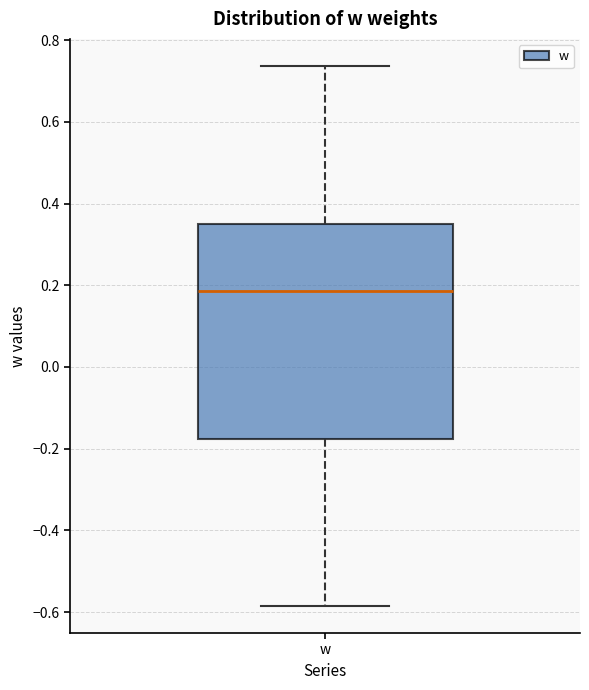

Read this box plot against the y-axis: the position of the median line, the range covered by the box, and the ends of both whiskers. The values are not printed on the chart, so give them approximately, as read against the axis.

median 0.18, box -0.18 to 0.36, whiskers -0.58 to 0.74